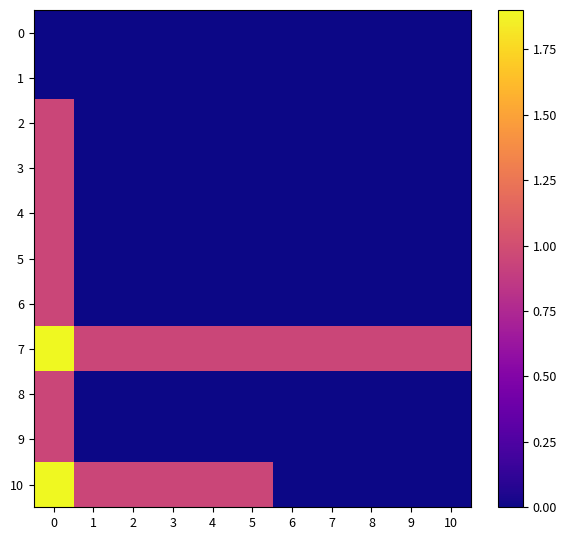

Rank the series at 1 from lowest to highest value.

0, 1, 2, 3, 4, 5, 6, 8, 9, 7, 10